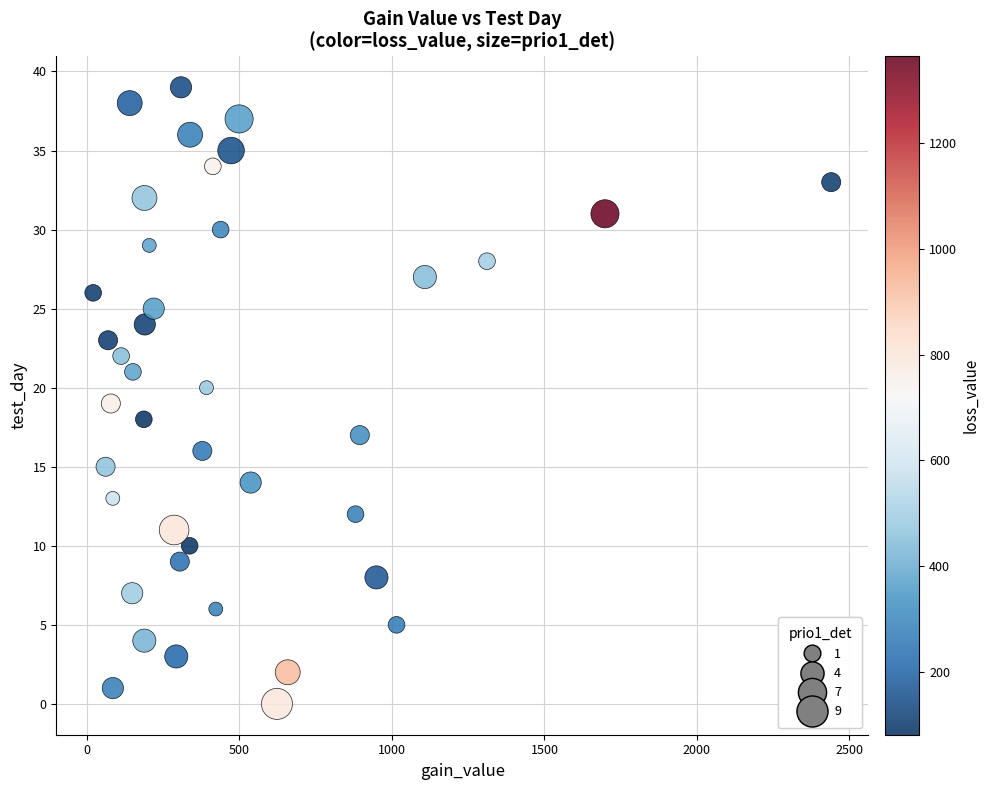

What is the range of Y values (max minus min)?

39